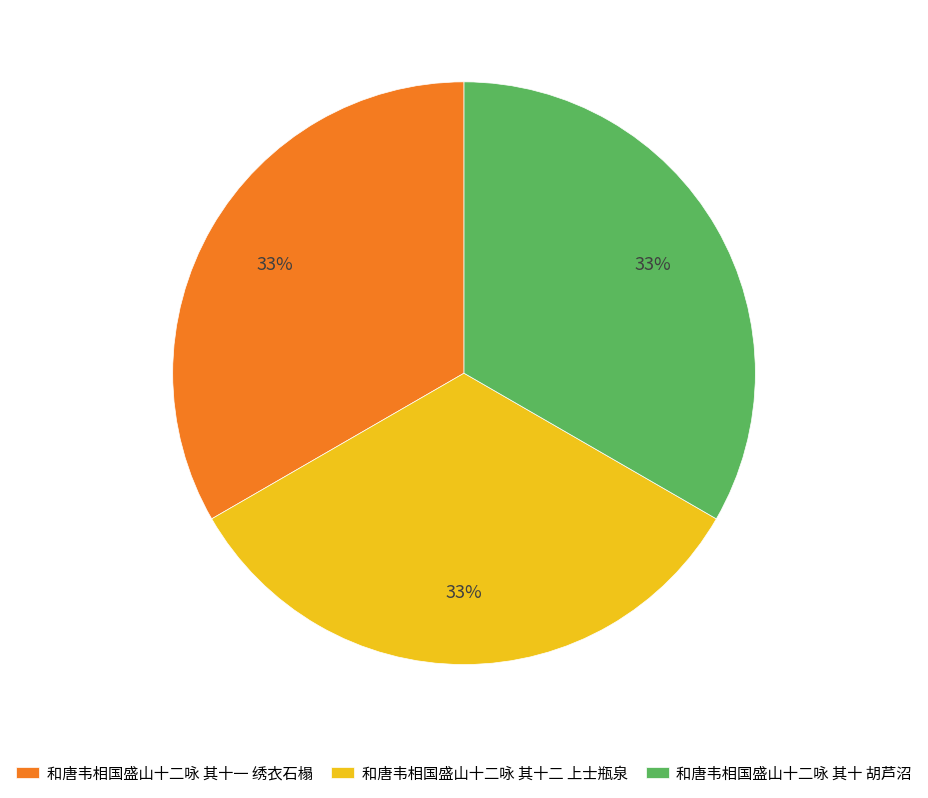

Is there a majority slice in this chart?

No